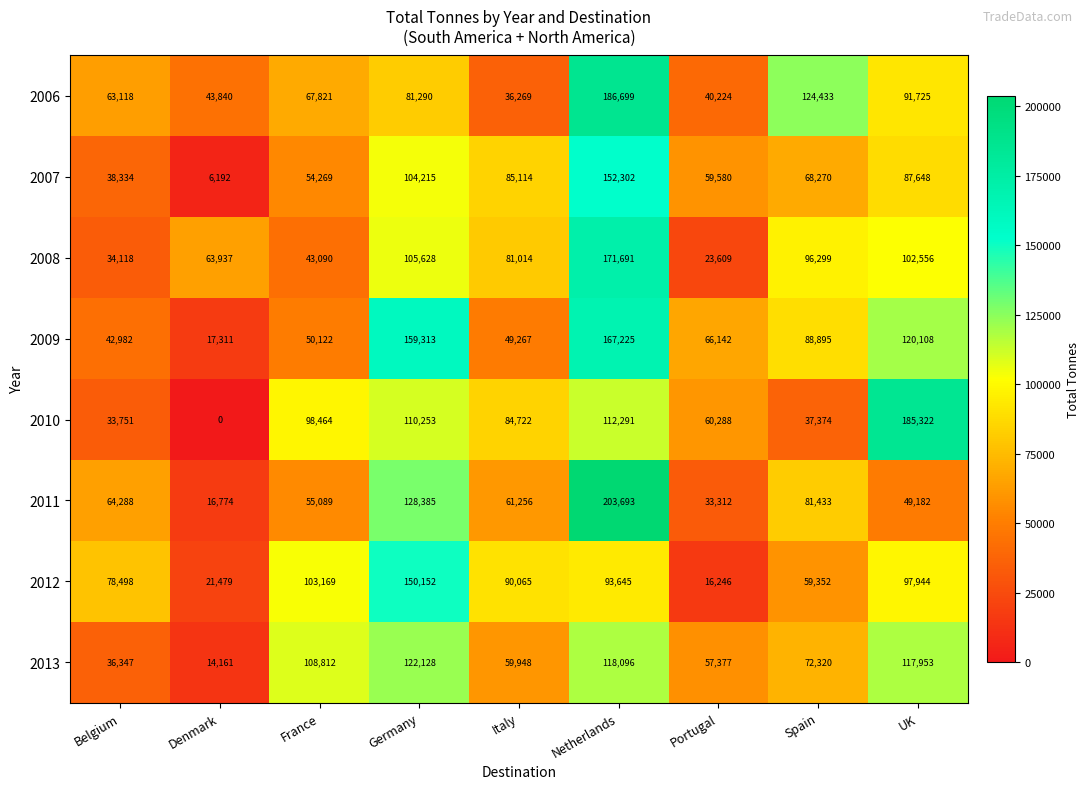

Is it true that 2009 equals 17311 at Denmark?

True